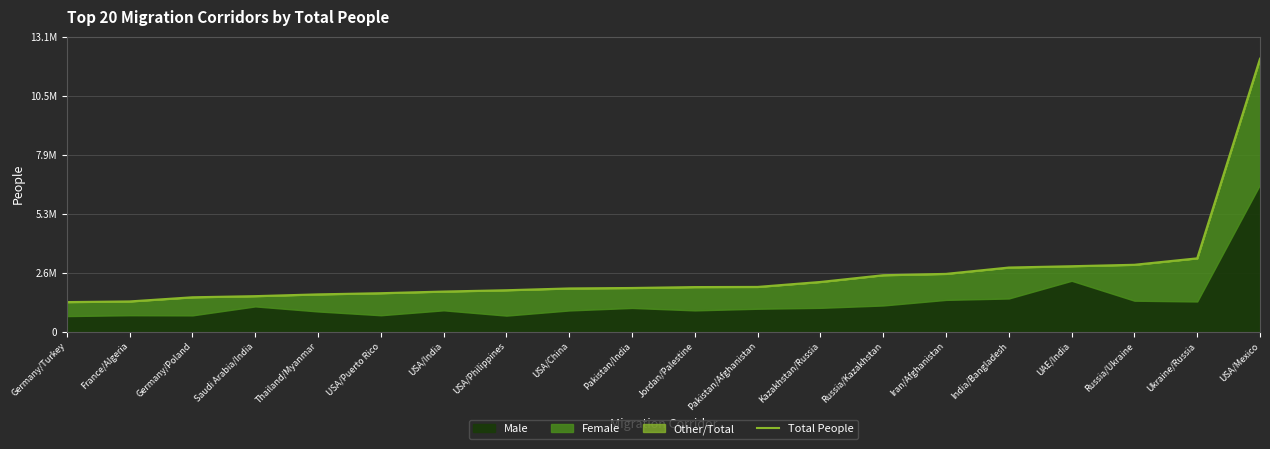

Reading right to left, extract all data points from this chart.

12168662	3265811	2978217	2913858	2855334	2572558	2512343	2211875	1990641	1983733	1943345	1922950	1843117	1784284	1710665	1658622	1579235	1528510	1343555	1314223